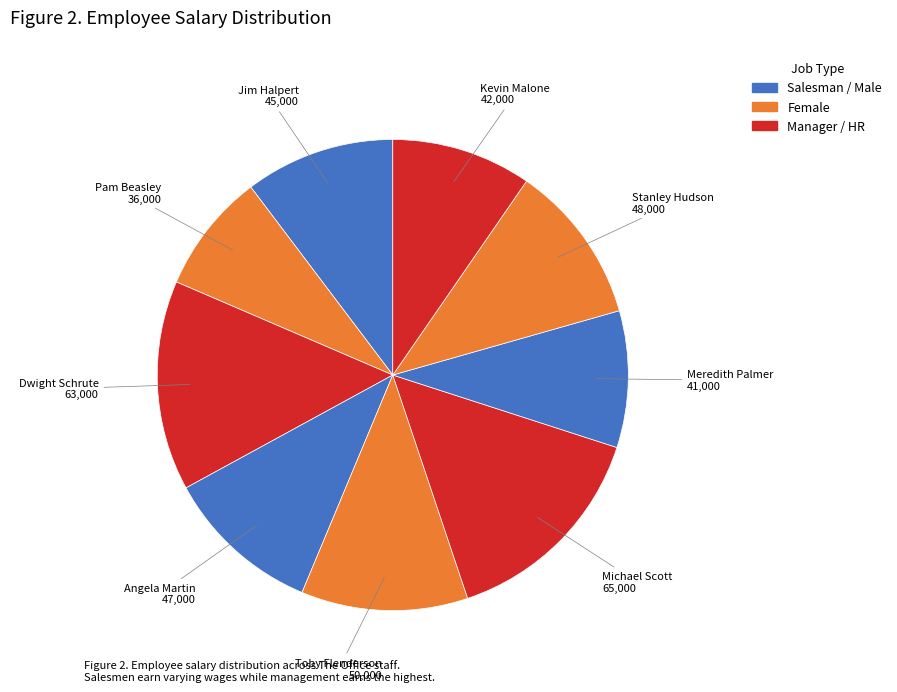

Count the number of slices in the pie.

9